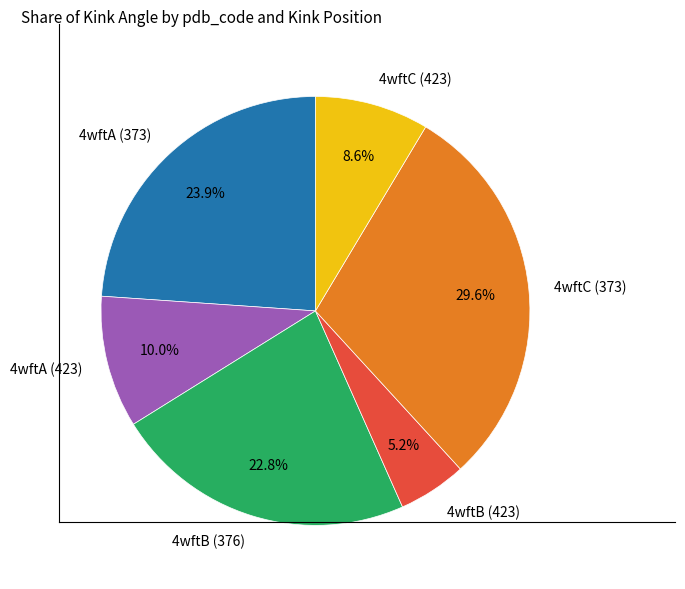

What is the ratio of the value at 4wftC (423) to the value at 4wftA (423)?

0.9